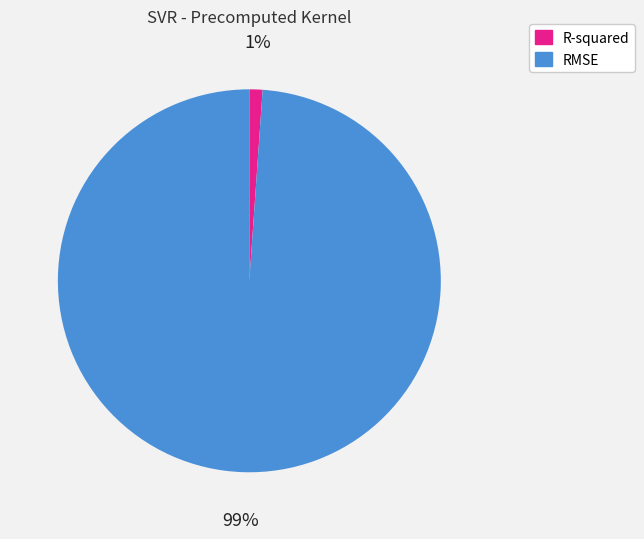

To the nearest percent, what is the difference between the largest and smallest slice percentages?

98%